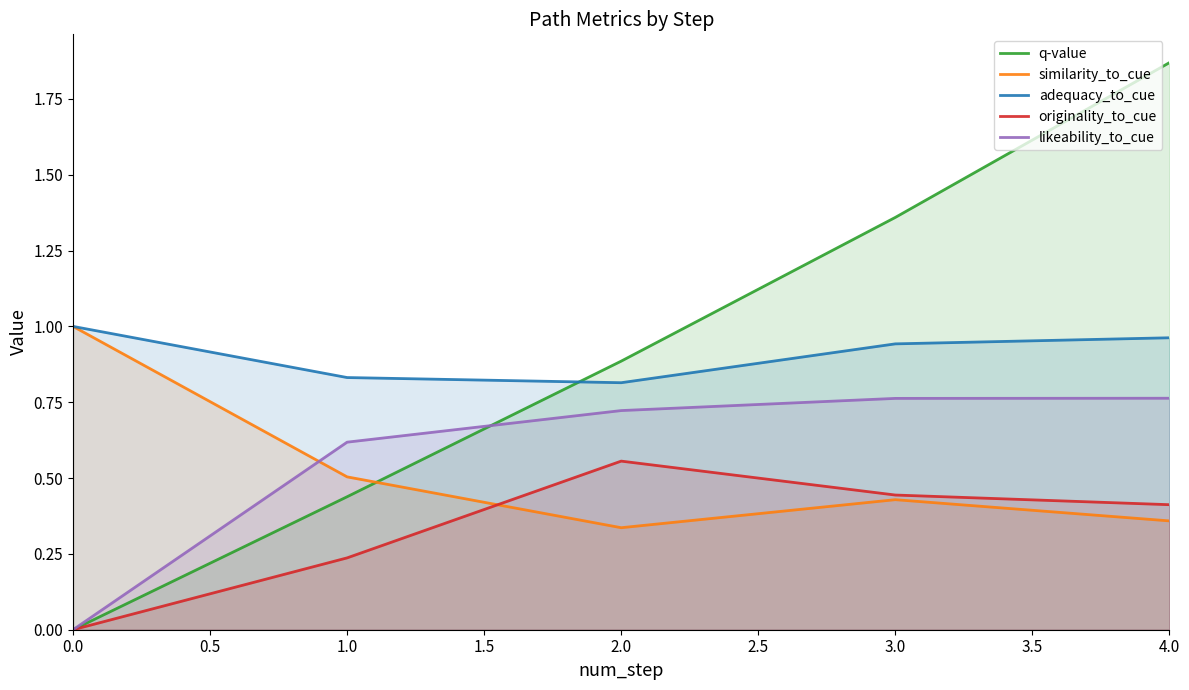

Rank the series by their maximum value, from lowest to highest.

originality_to_cue, likeability_to_cue, similarity_to_cue, adequacy_to_cue, q-value